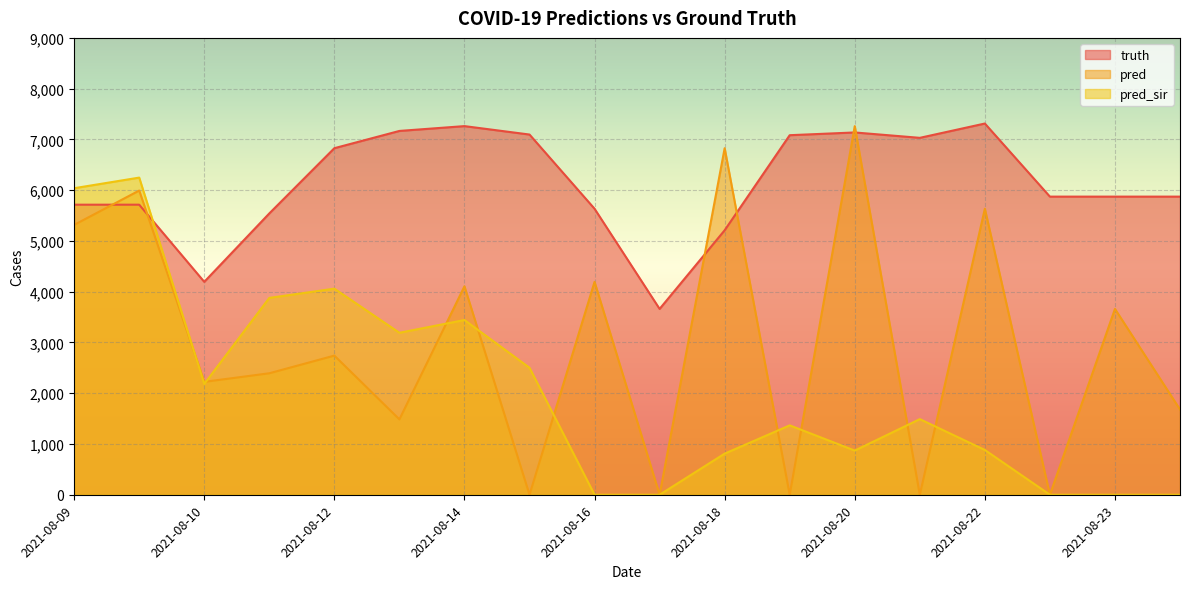

Rank the series by their average value, from highest to lowest.

truth, pred, pred_sir